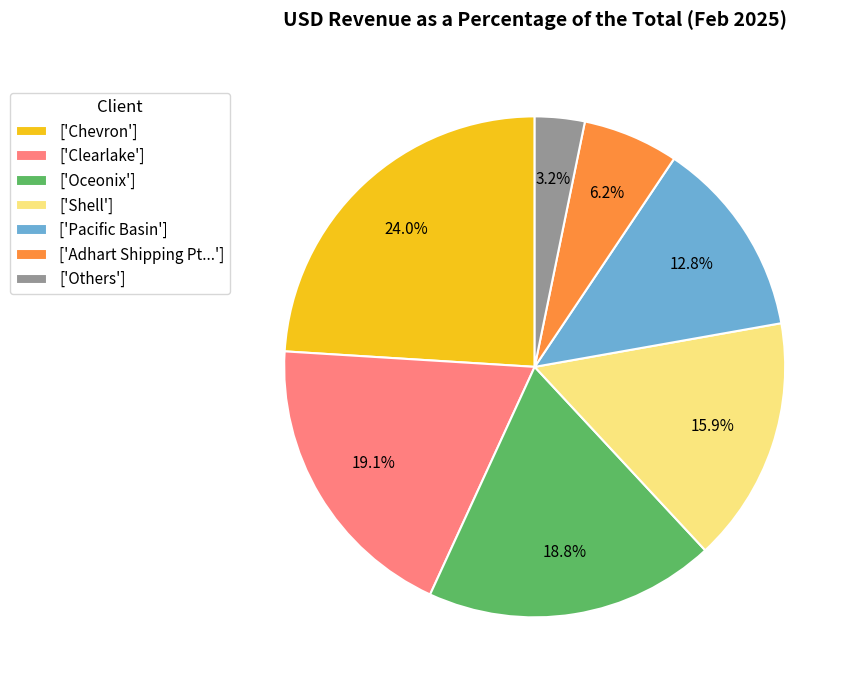

Which category has the biggest portion of the pie?

['Chevron']